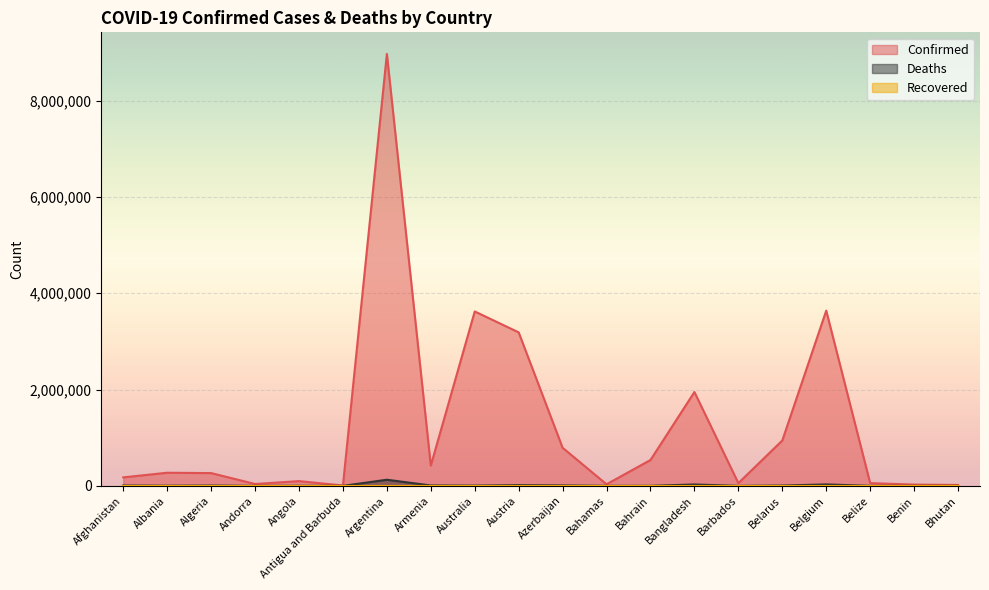

What is the approximate value of Deaths at Andorra, to the nearest 100?

200